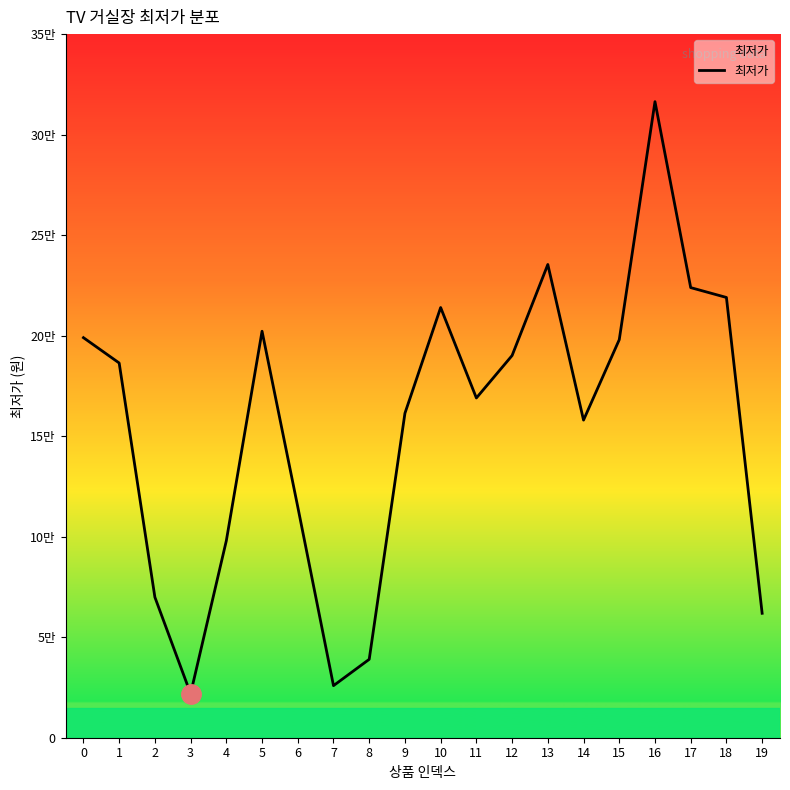

Is this an area chart (filled region under the line)?

Yes